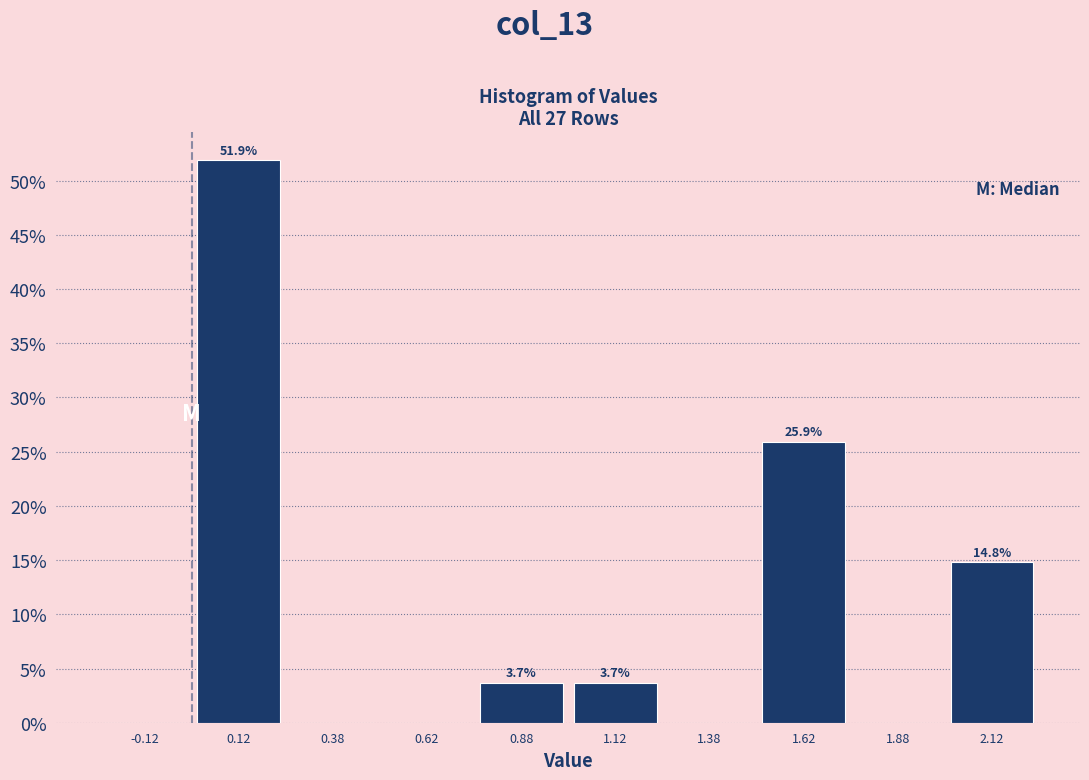

Over which range of the x-axis is the bar tallest?

0.00 to 0.25